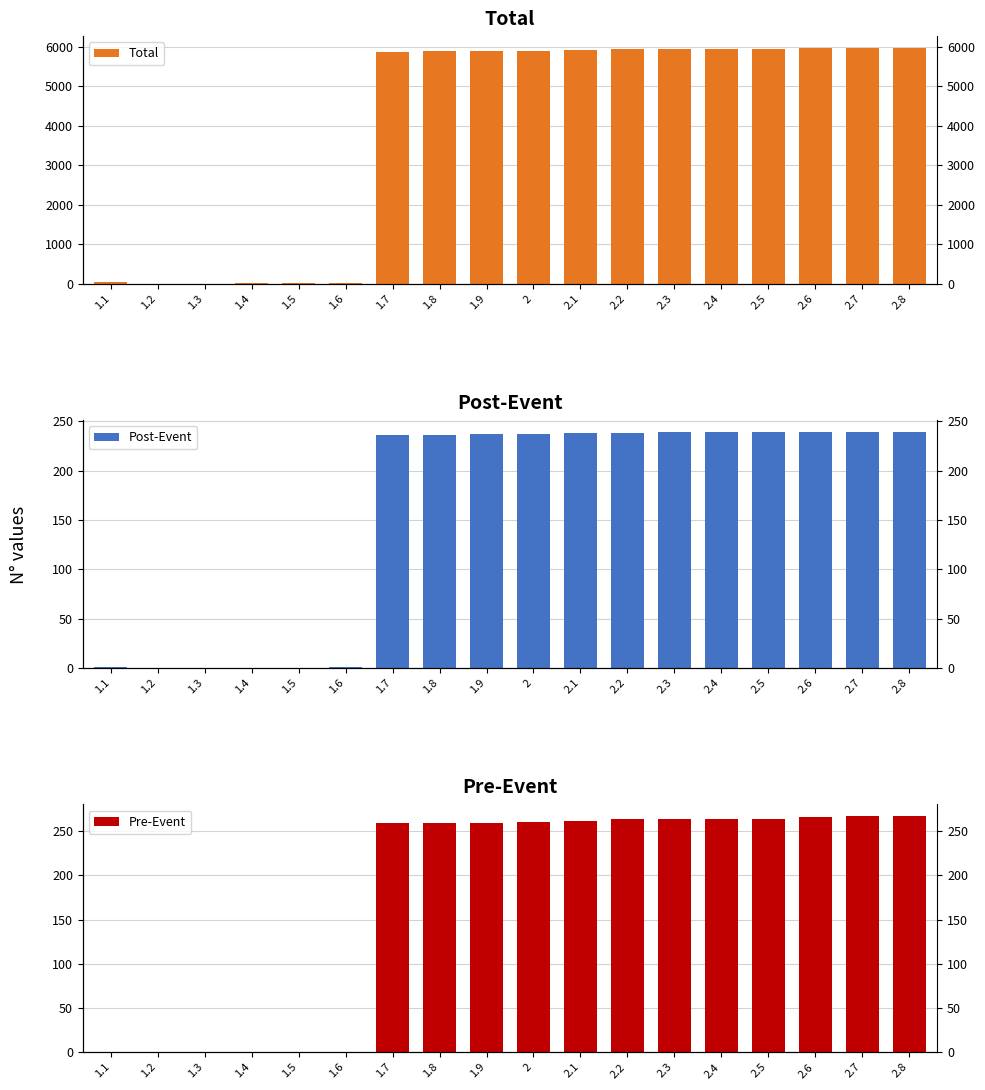

How many bars are there in total?

54